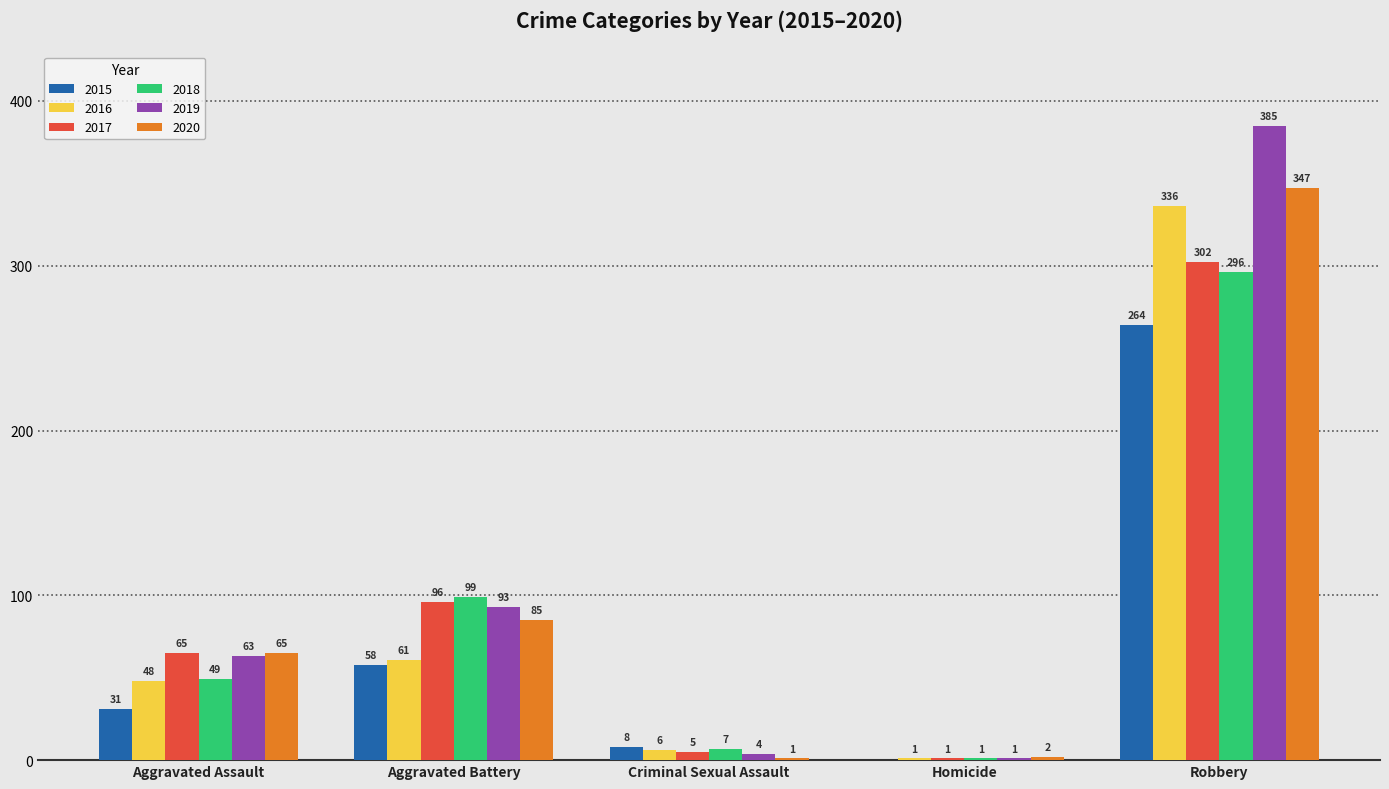

What is the average value of the 2015 series?

72